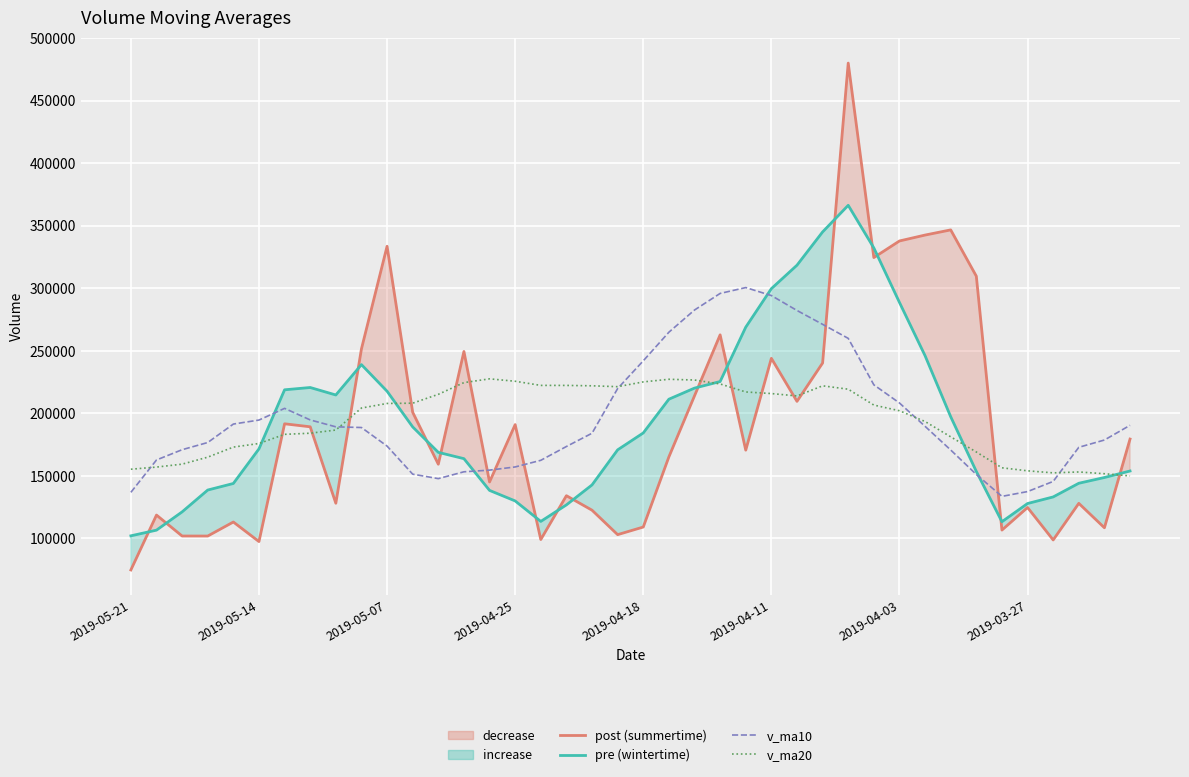

At how many categories does at least one series exceed 229711?

17